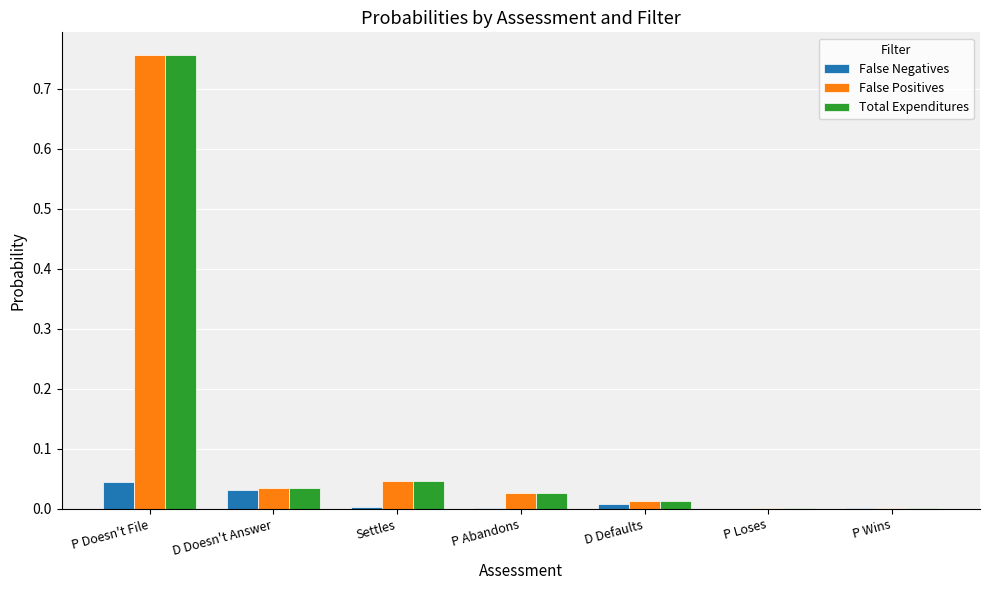

How many groups of bars are there?

7